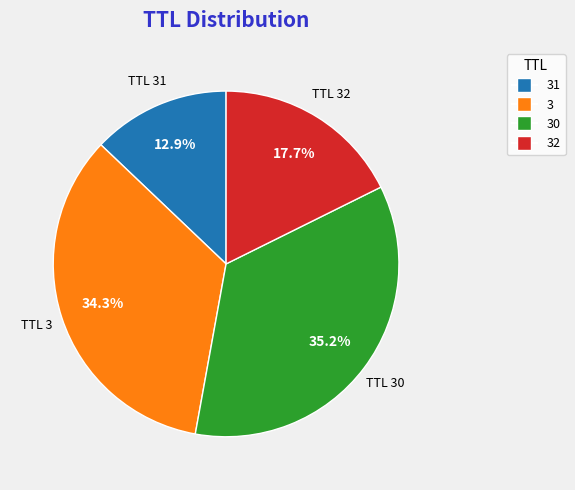

Which slice is the smallest?

TTL 31